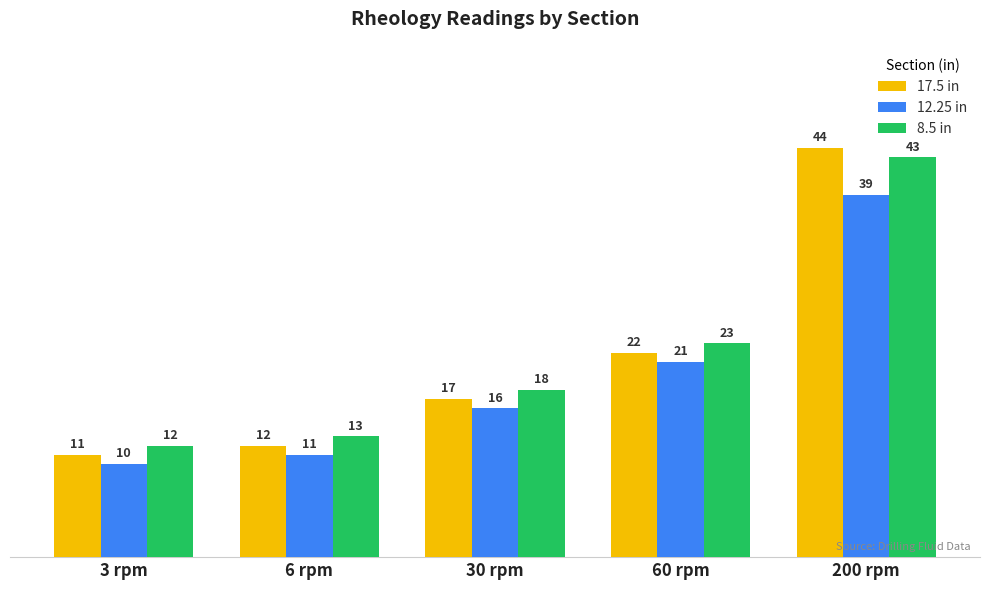

Which series has the largest range (max minus min)?

17.5 in